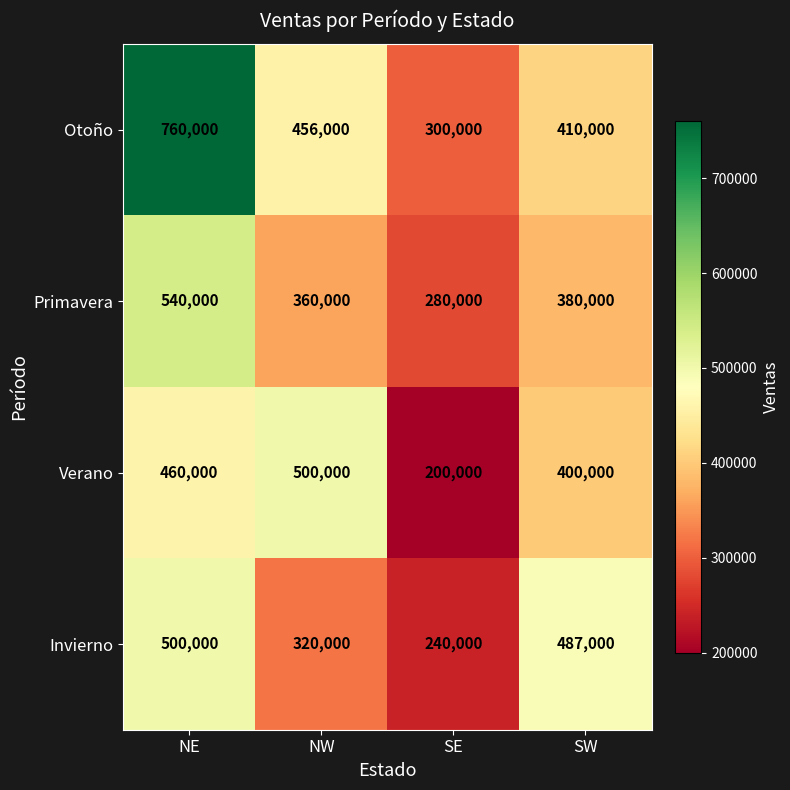

At which label does Primavera first exceed 380000?

NE